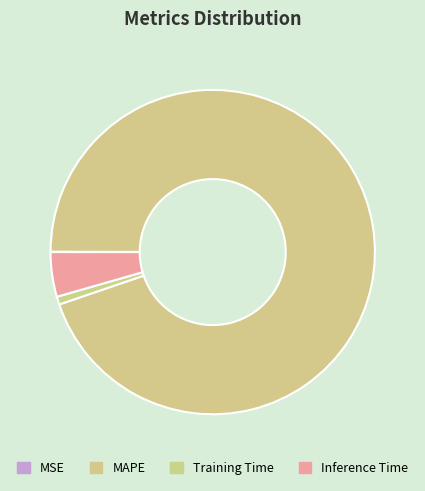

Is the sum of MSE and Training Time greater than half?

No